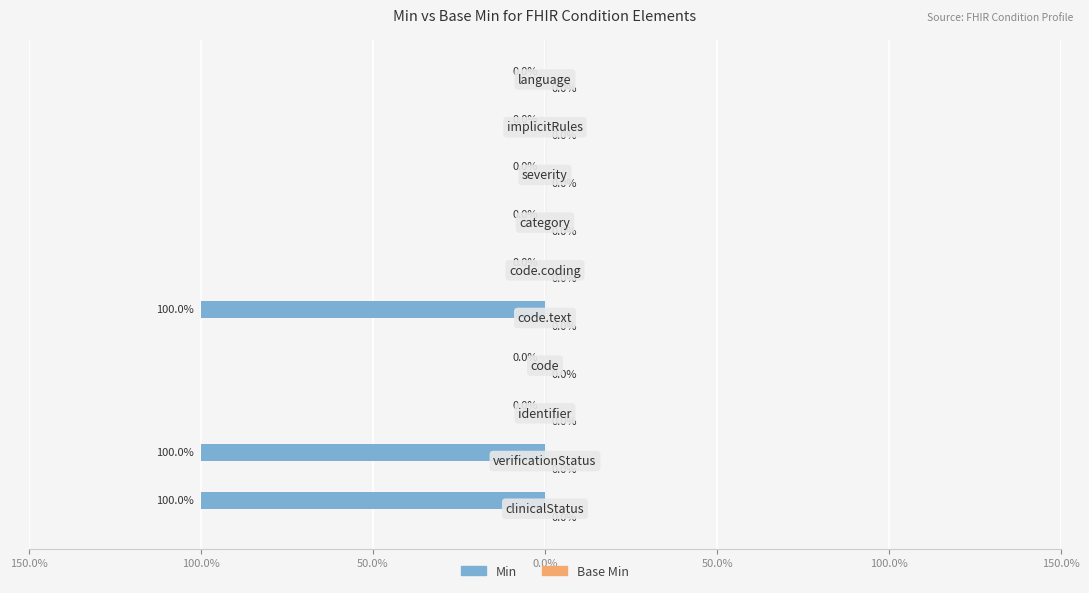

How many data points does each series have?

10